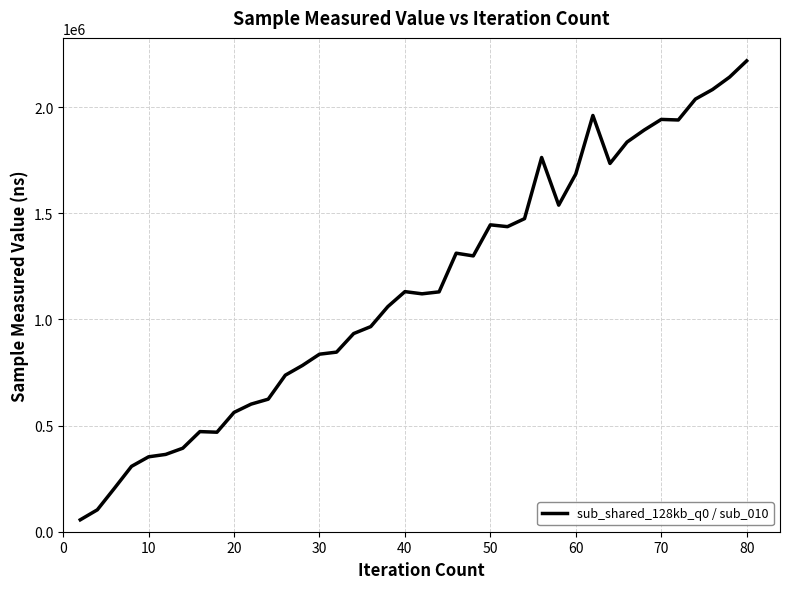

What is the greatest value displayed?

2218227